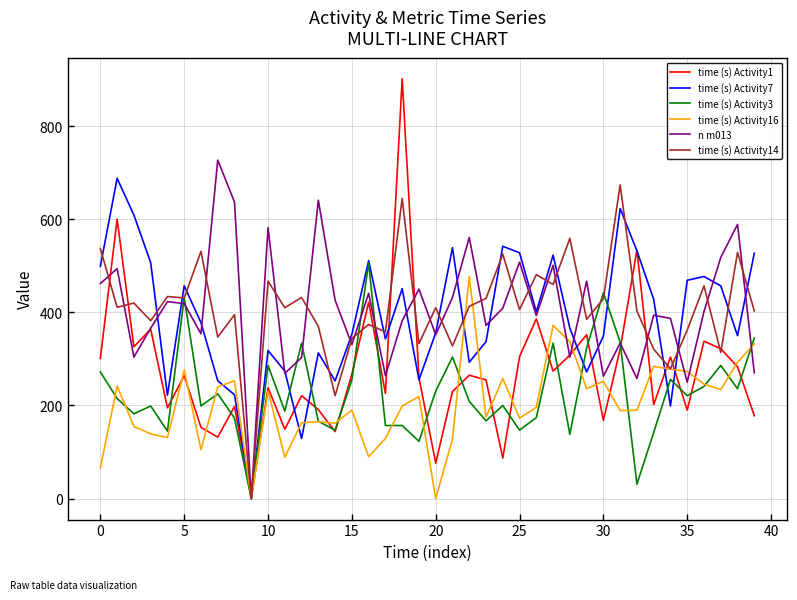

What is the maximum value shown in the chart?

902